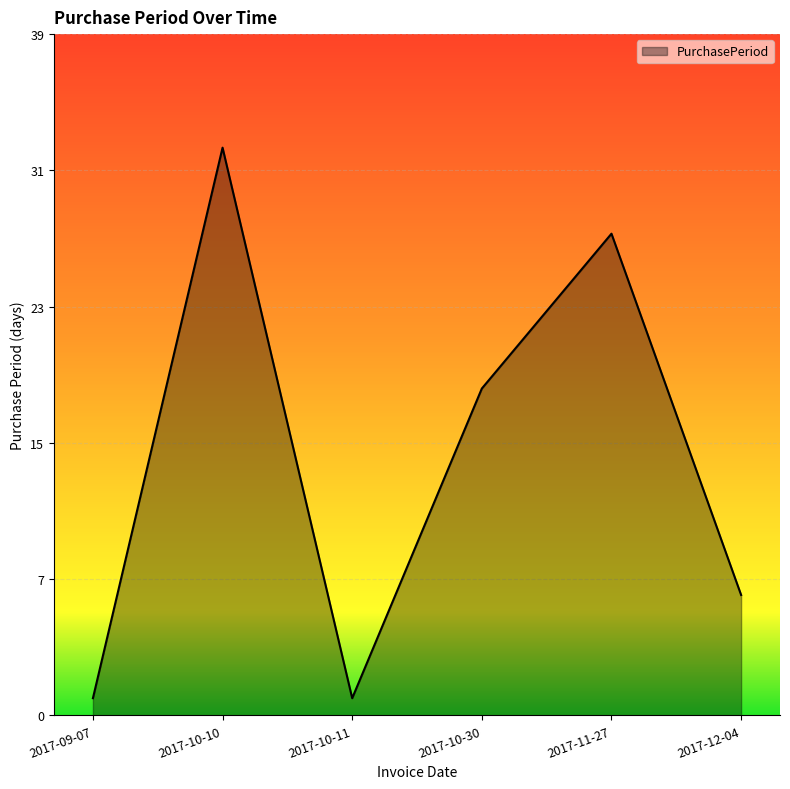

Count the values in the range 1 to 28.

5